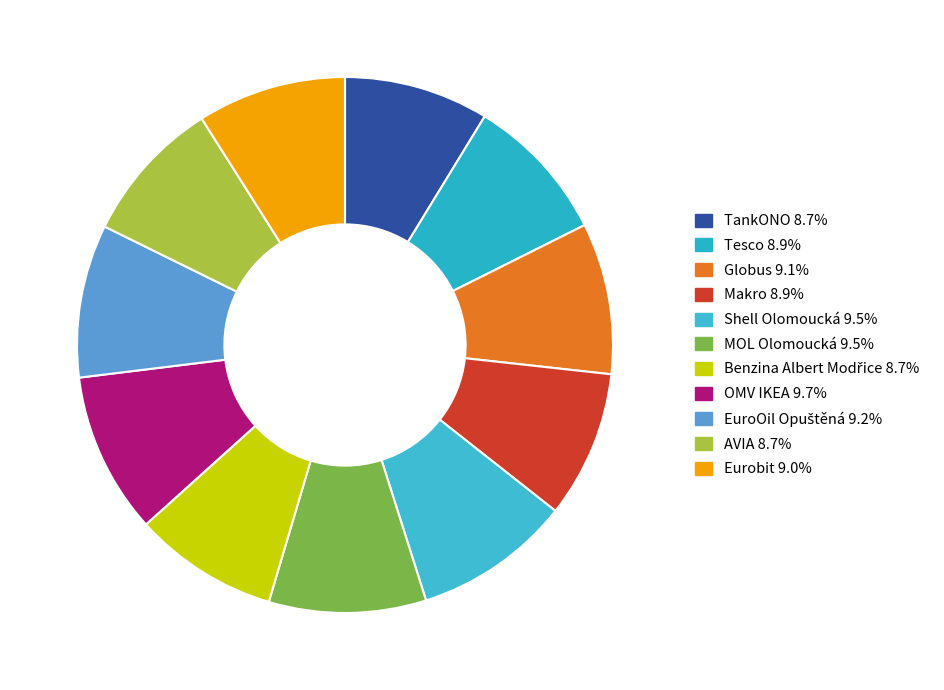

Is it true that TankONO is 9% of the pie?

True